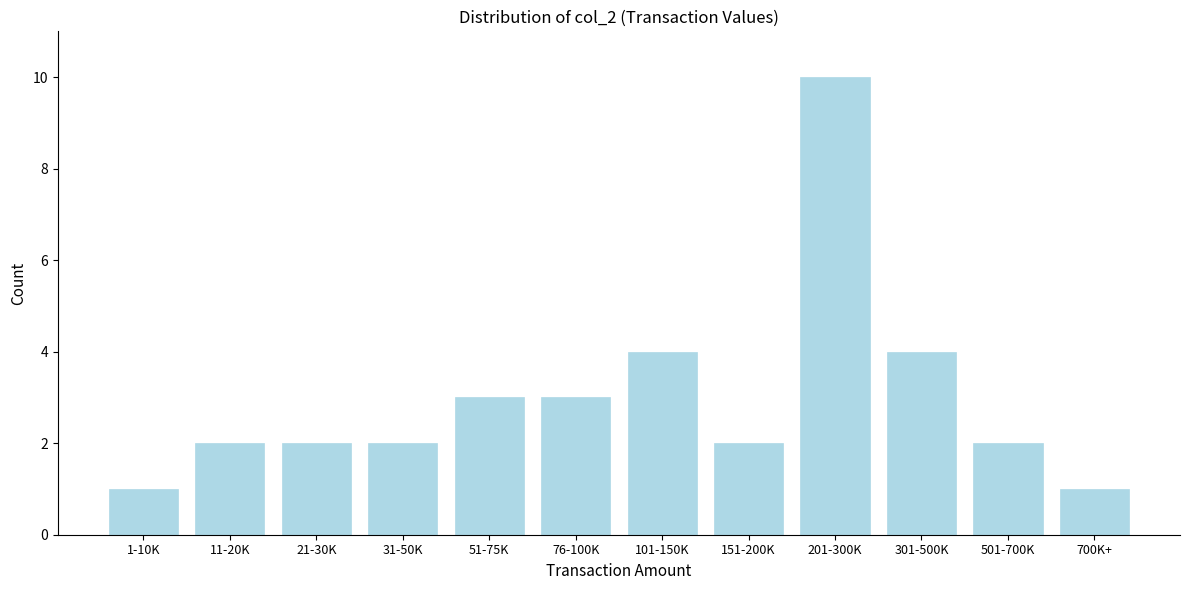

Reading left to right, list all the values displayed in this chart.

1	2	2	2	3	3	4	2	10	4	2	1